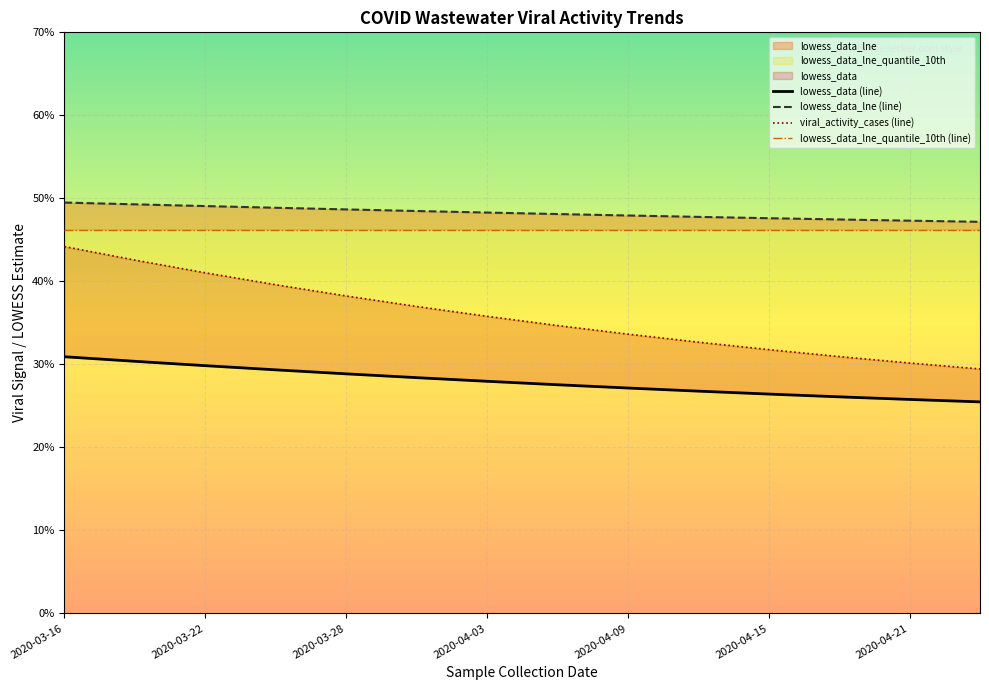

Is it true that lowess_data_lne_quantile_10th (line) equals 28.3 at 2020-03-28?

False